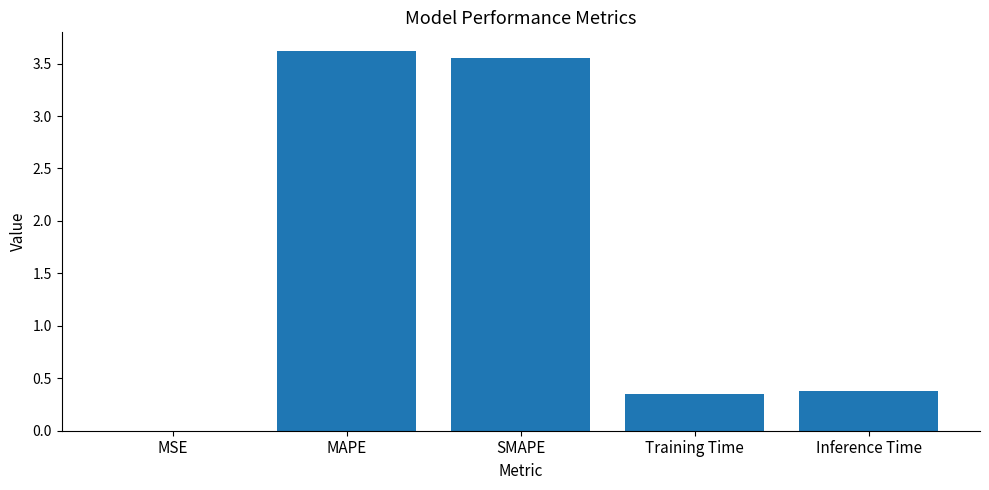

True or false: the data shows 3.6 at SMAPE.

True